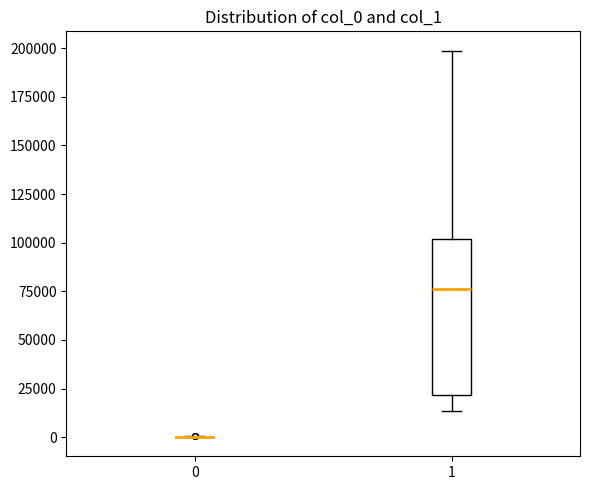

Which box is the tallest, from its lower edge to its upper edge?

1